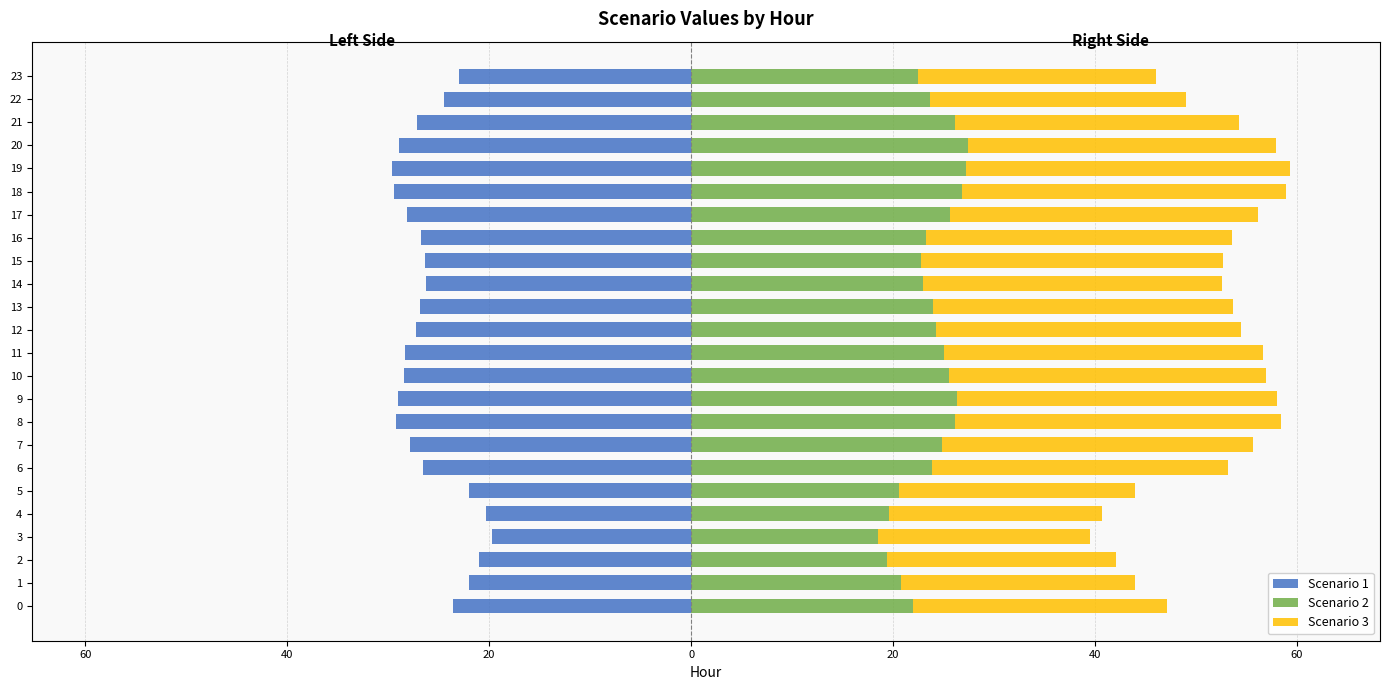

Count the number of categories in the chart.

24